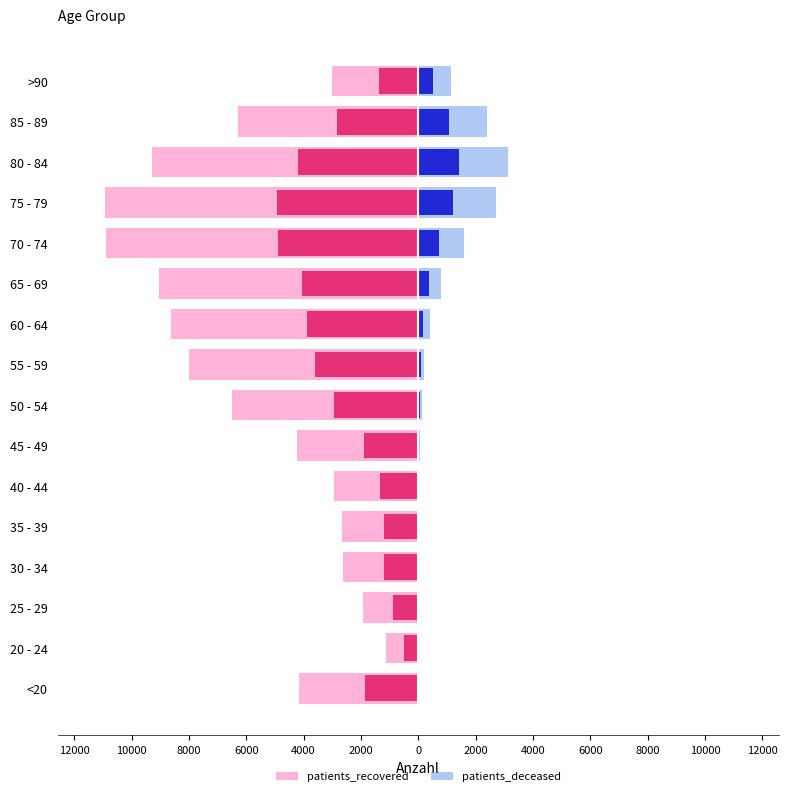

Between 75 - 79 and >90, which series saw the biggest shift?

patients_recovered